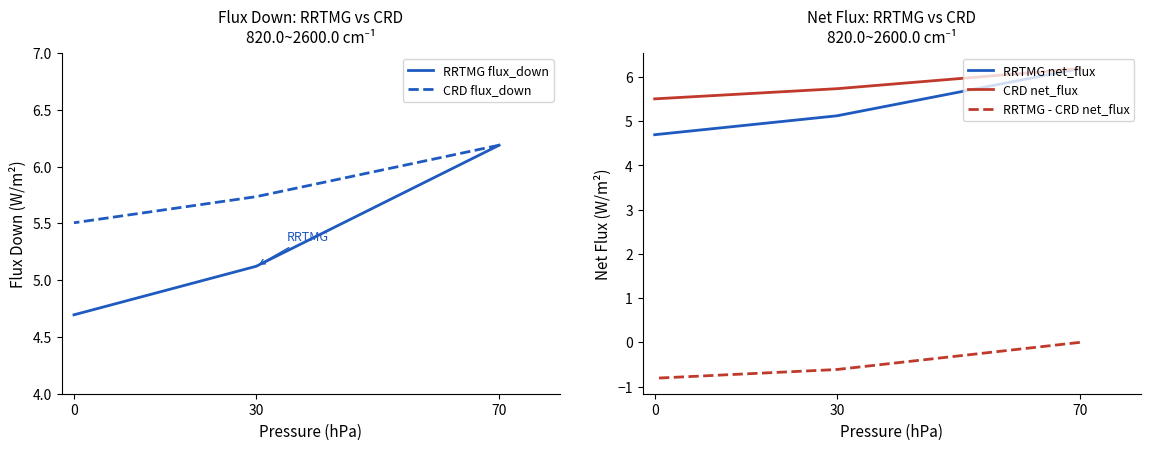

How many lines are shown in the chart?

5